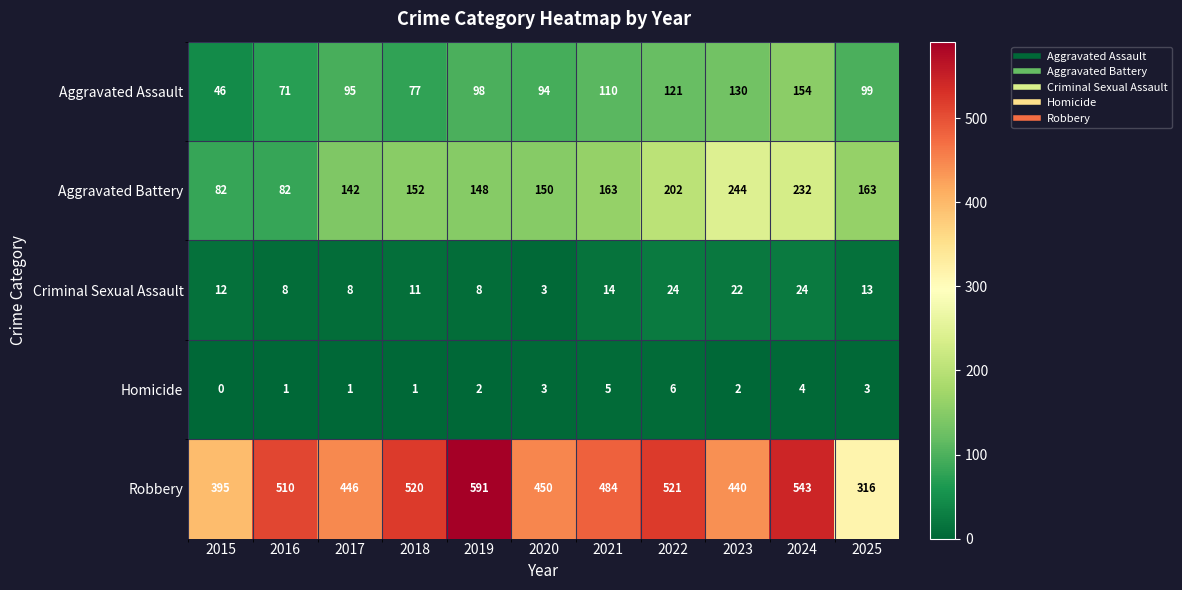

What value does the Robbery series have at 2019?

591